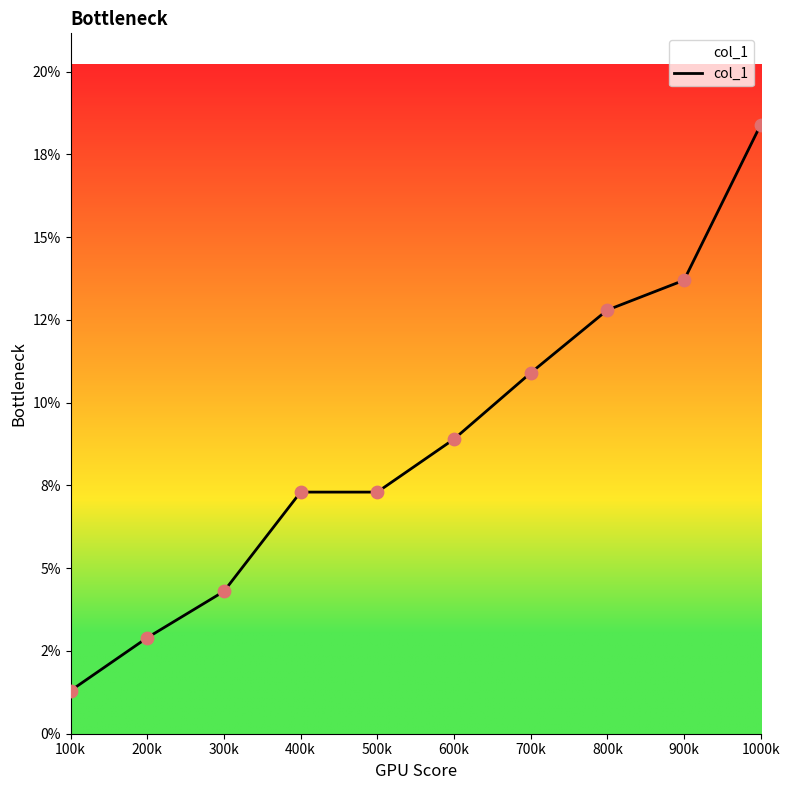

Is this an area chart (filled region under the line)?

Yes